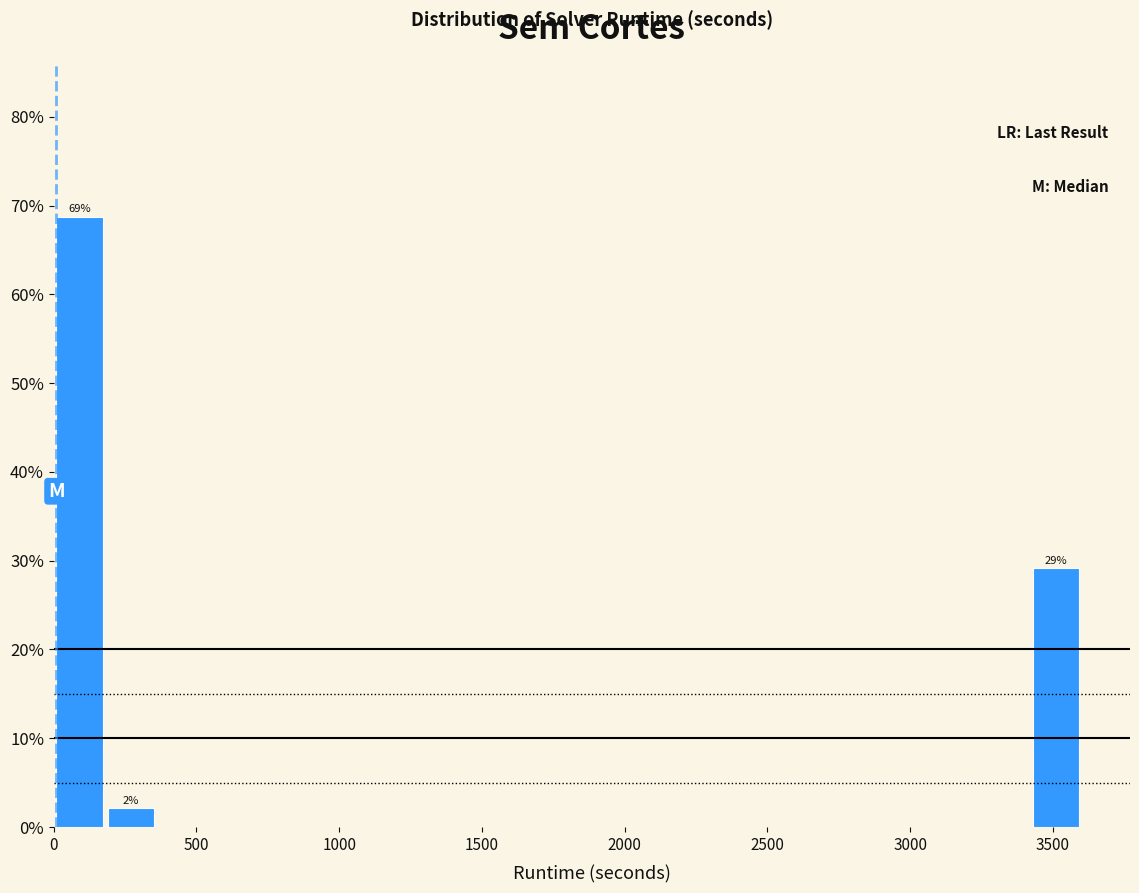

Around what value on the x-axis is the tallest bar? Give the approximate position of its centre, as read against the axis.

100